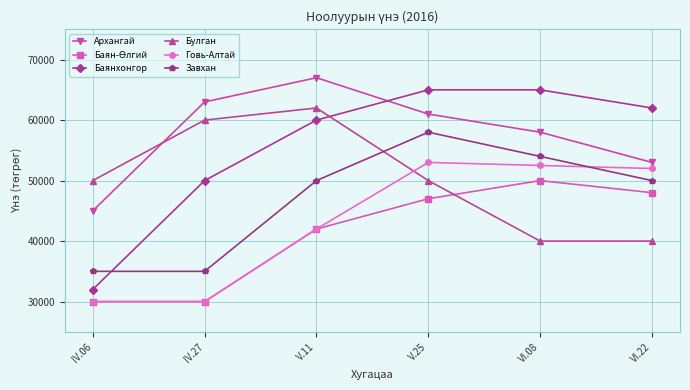

Where does the Говь-Алтай series first go above 52000?

V.25